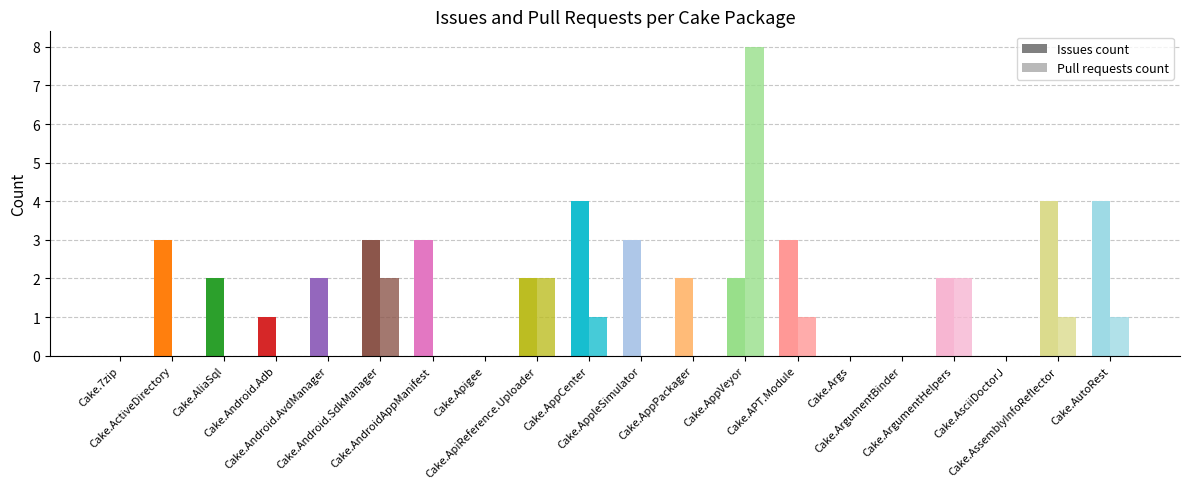

Which series has the largest range (max minus min)?

Pull requests count